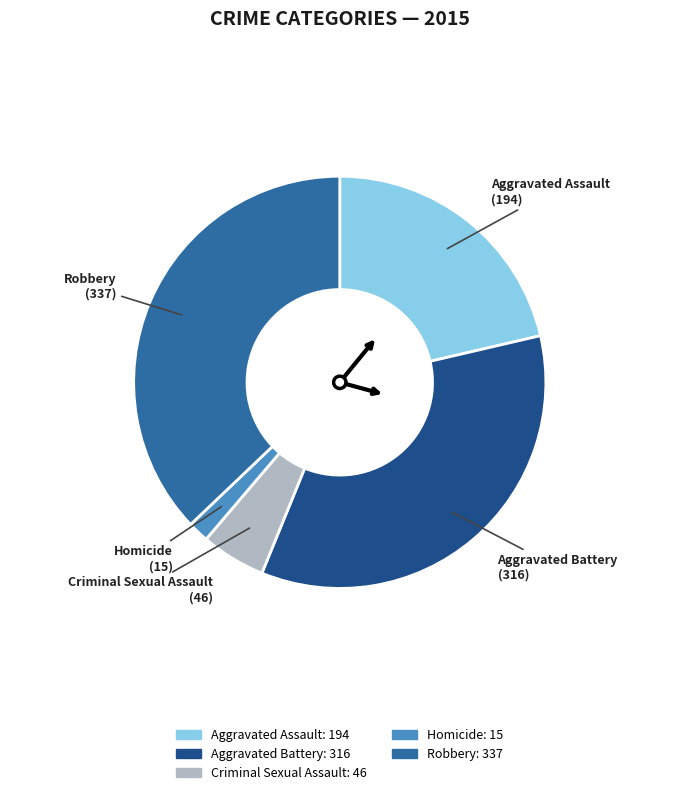

Approximately how many times larger is the value at Criminal Sexual Assault compared to Aggravated Assault?

0.2